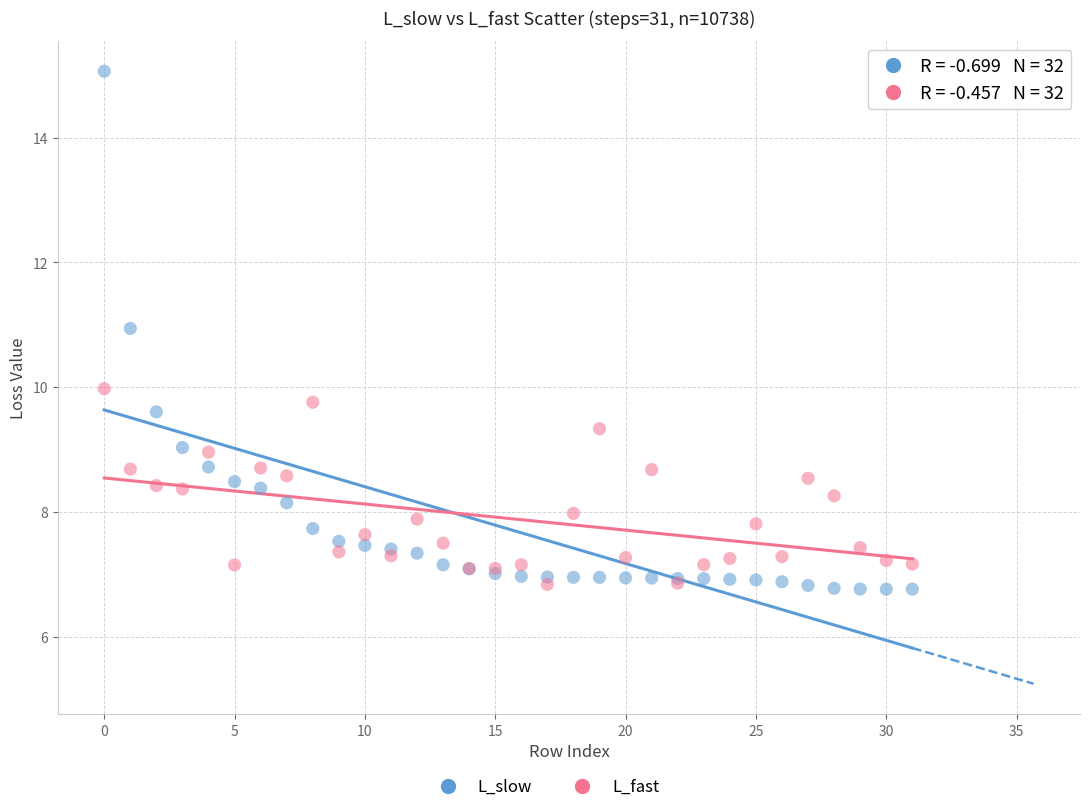

Which series has the widest spread of Y values?

L_slow